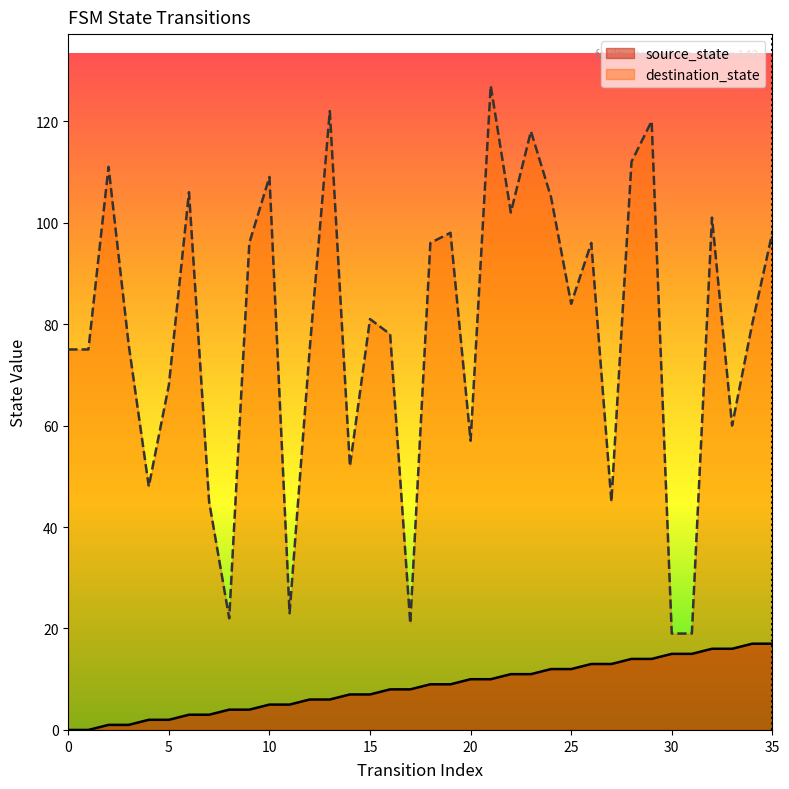

True or false: source_state has a value of 14 at 29.

True